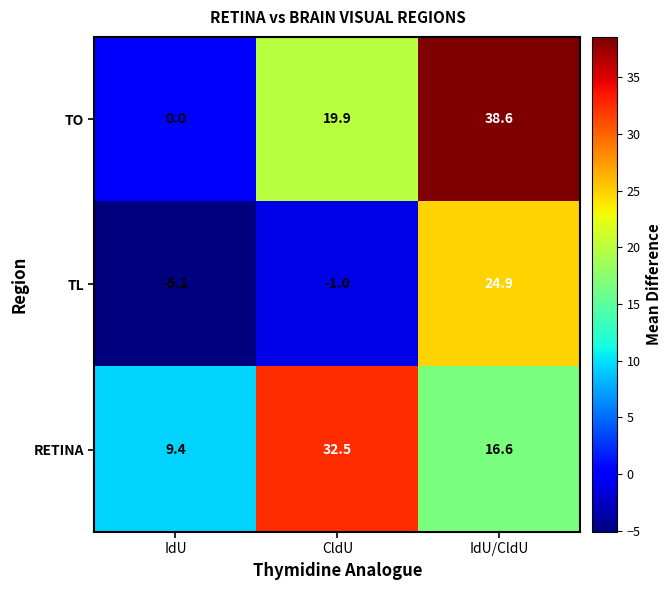

True or false: RETINA has a value of 4.4 at IdU/CldU.

False